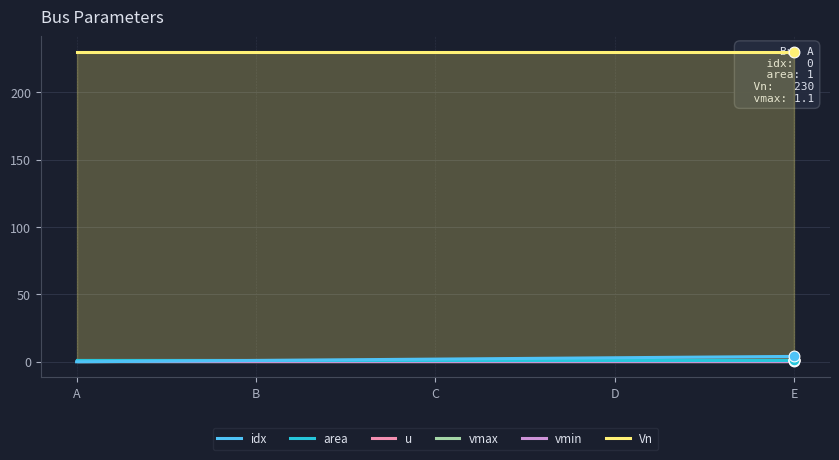

Which series has the largest Y range (max minus min)?

idx